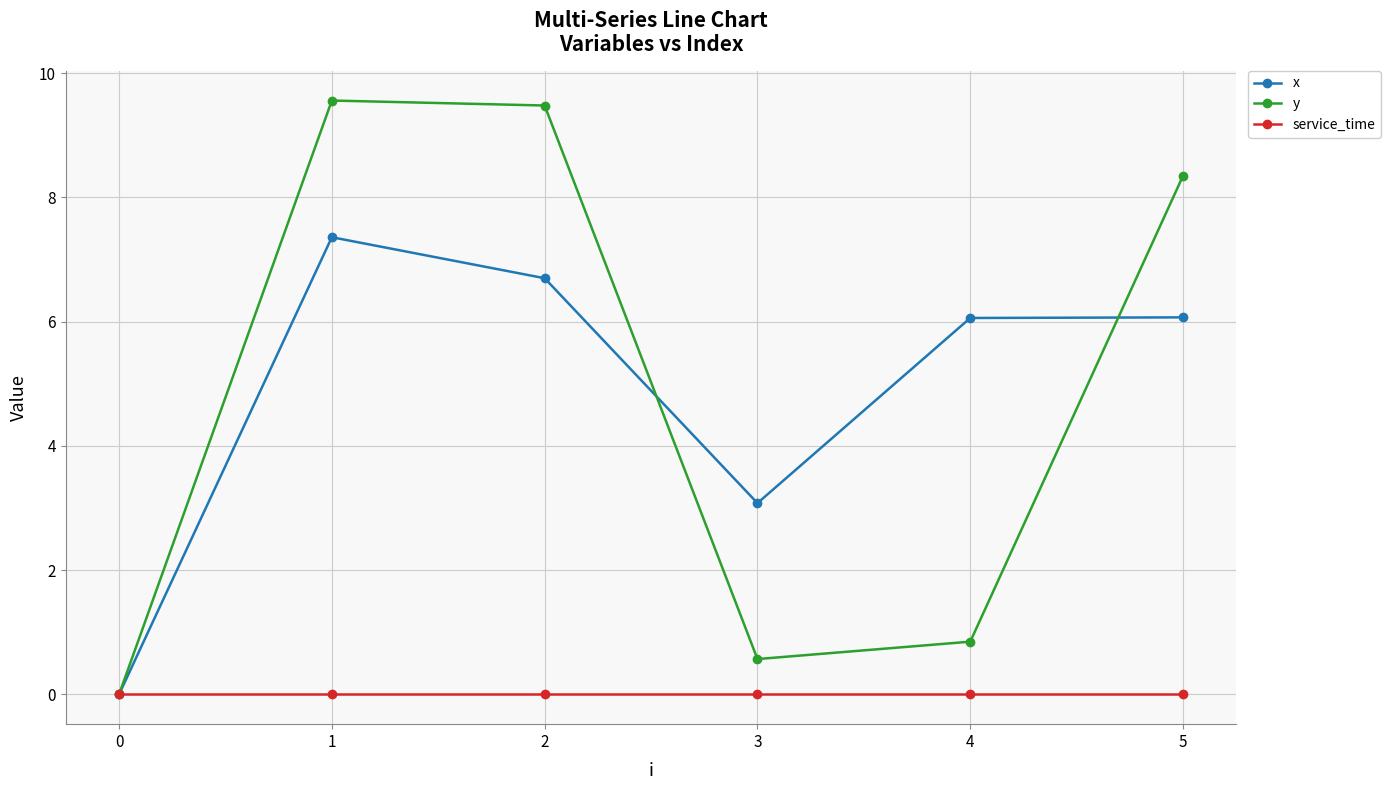

True or false: service_time has more than 2 points higher than both neighbors.

False